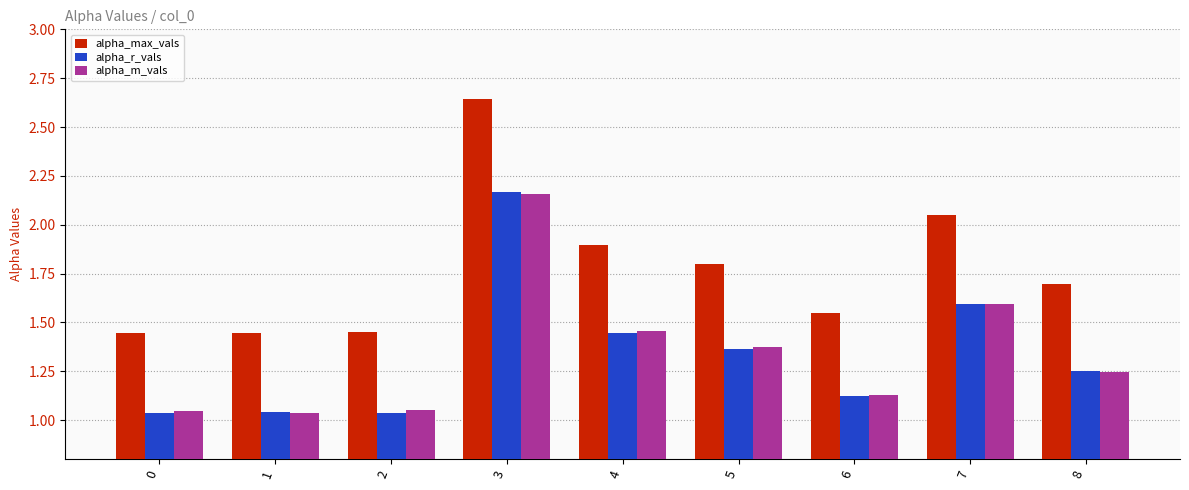

Does the chart contain stacked bars?

No